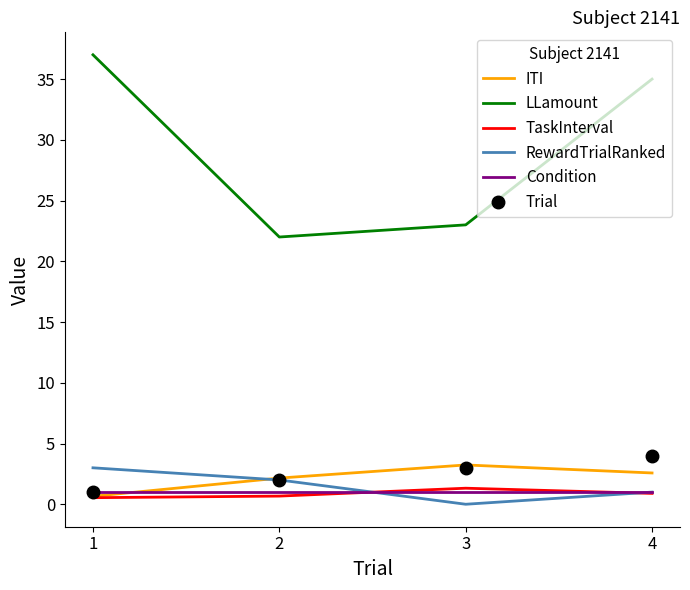

What is the lowest value of the LLamount series?

22.0